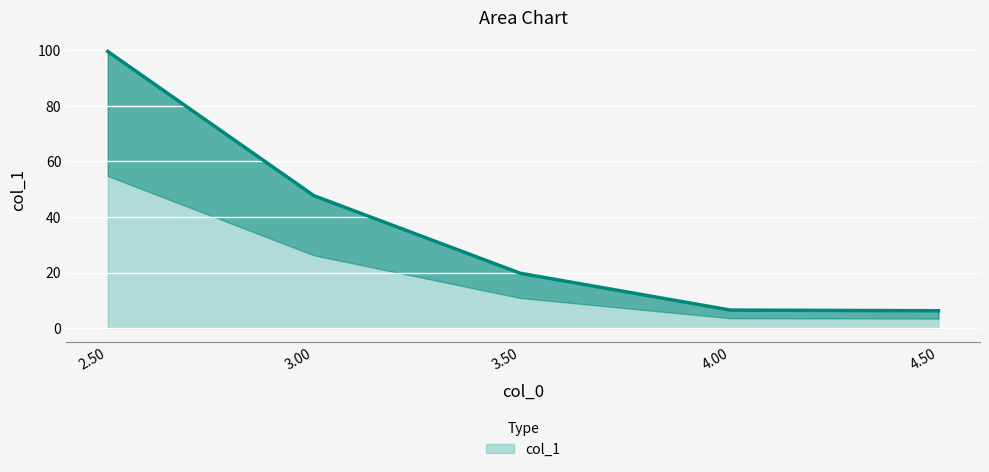

The col_1 series shows 19.8 at 3.50. True or false?

True